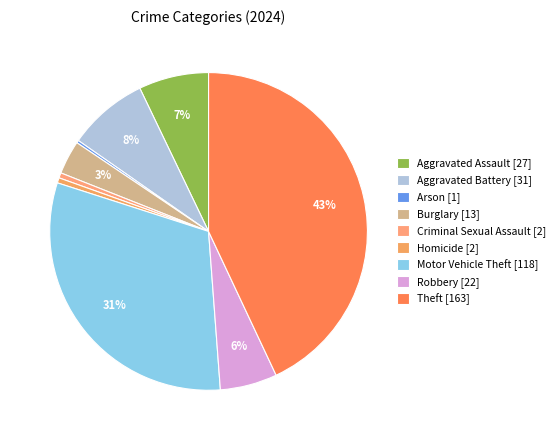

Which category has the biggest portion of the pie?

Theft